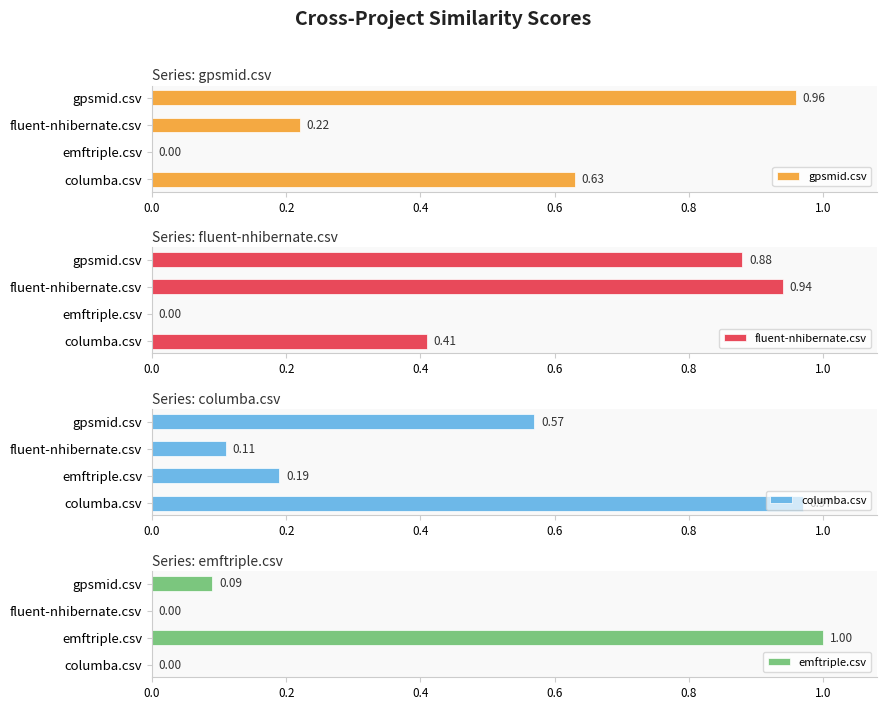

Which series has the widest spread of values?

emftriple.csv